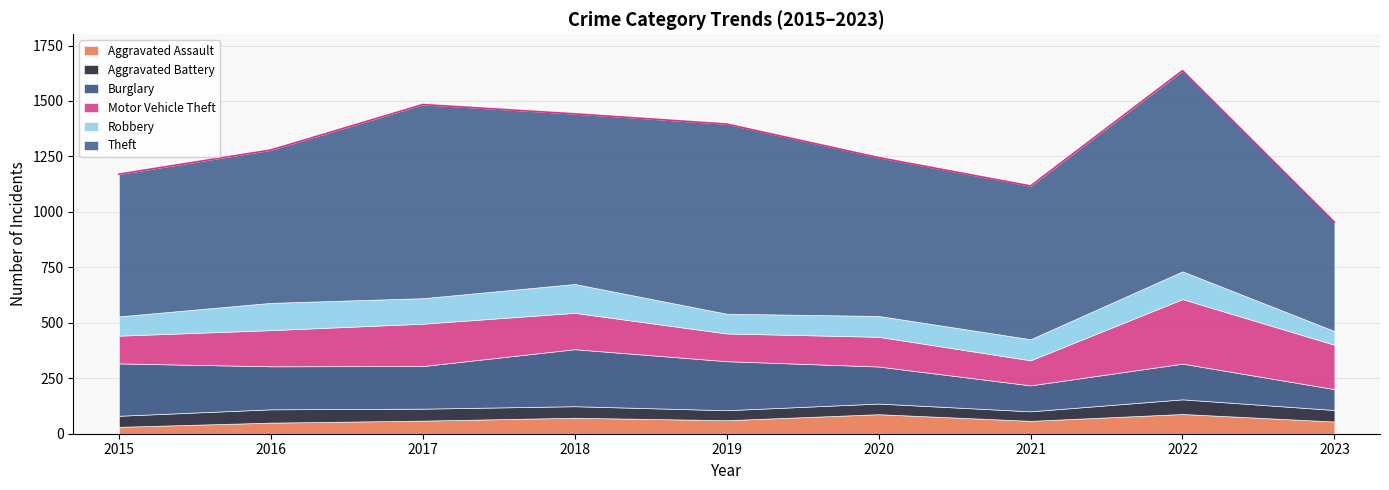

Reading left to right, extract all data points from this chart.

Aggravated Assault: 31	50	59	72	61	88	58	89	55
Aggravated Battery: 50	60	54	52	45	48	43	66	52
Burglary: 236	194	192	257	221	167	117	161	94
Motor Vehicle Theft: 125	163	191	164	125	134	113	291	200
Robbery: 87	123	115	130	89	94	95	125	62
Theft: 641	689	873	767	855	714	691	905	491